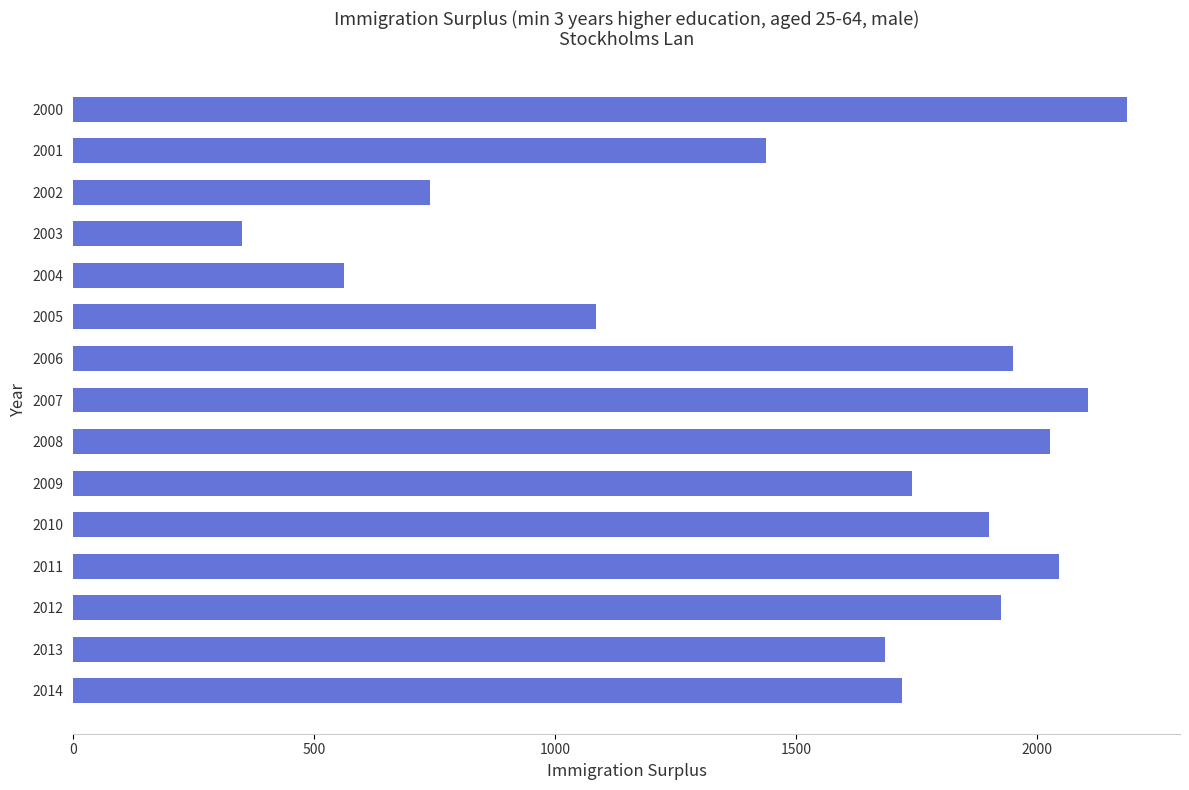

What is the ratio of the value at 2007 to the value at 2005?

1.9